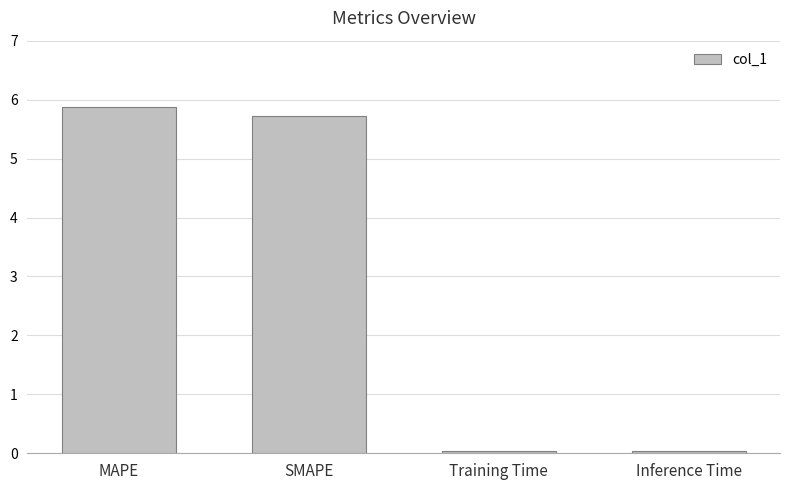

What position from the left is Training Time?

3